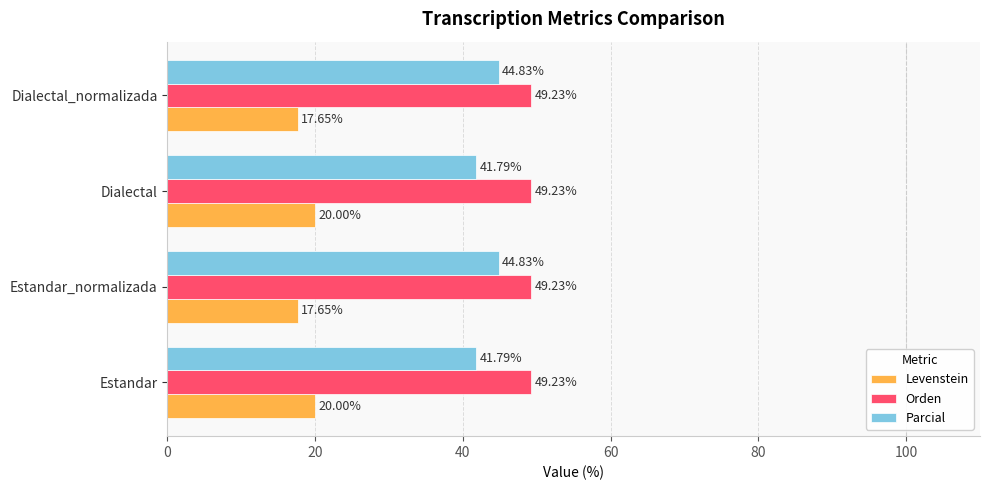

What is the minimum value shown in the chart?

17.6